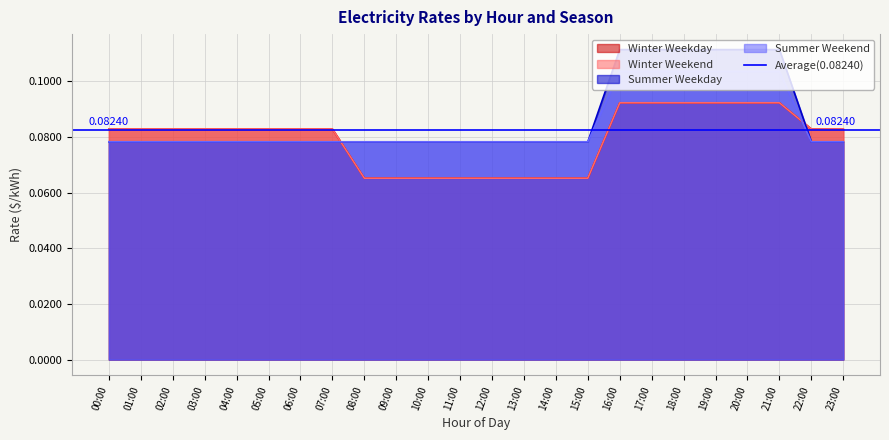

True or false: Summer Weekend and Winter Weekday intersect in this chart.

True